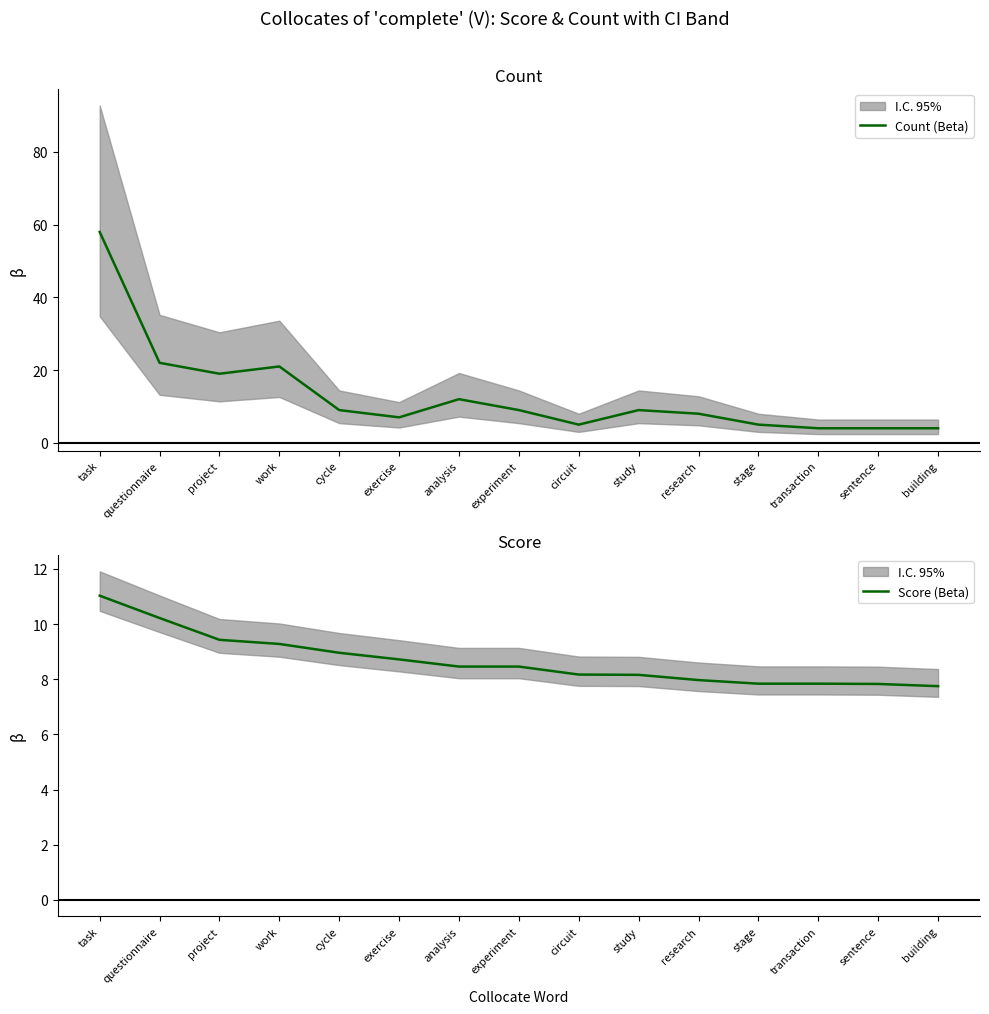

What is the spread (max minus min) of values at work?

11.7